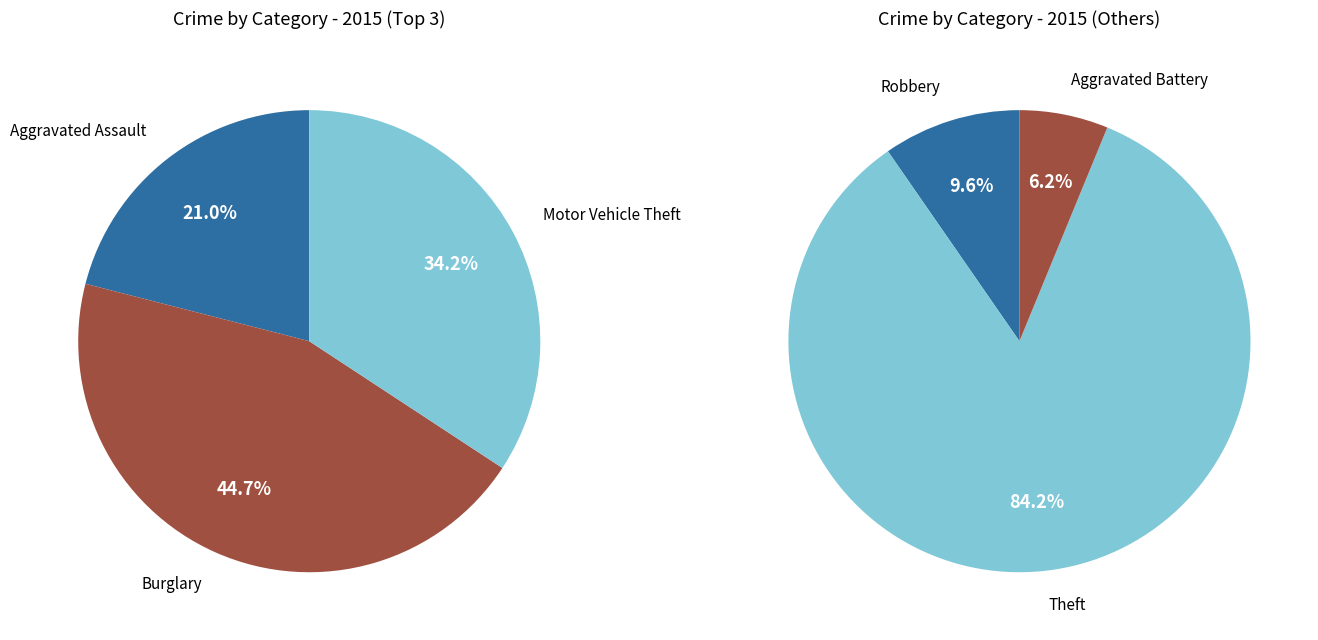

Do Burglary and Aggravated Battery together represent more than half of the pie?

No